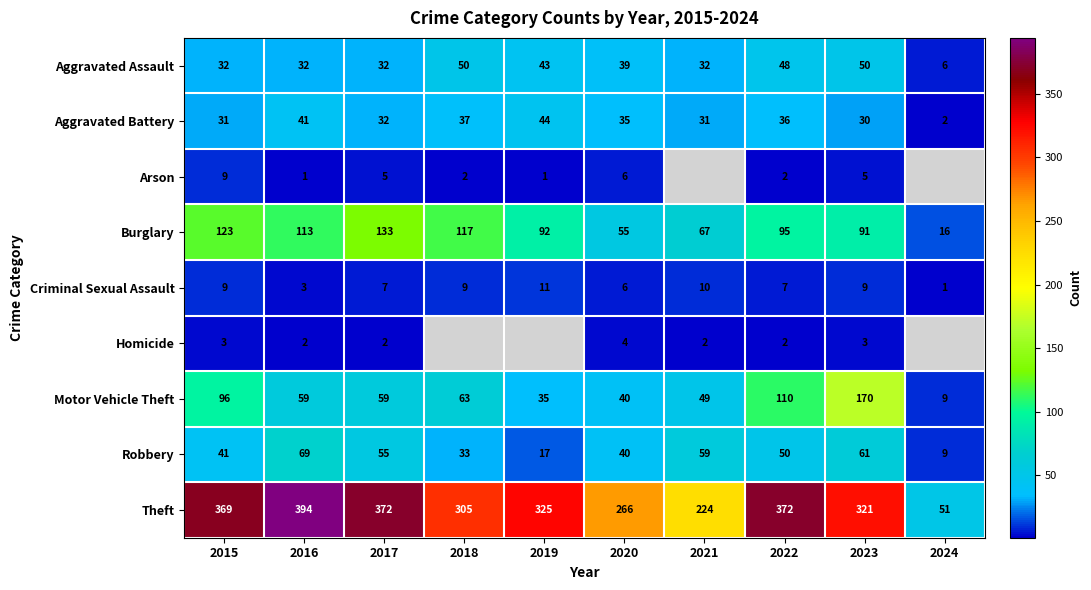

List the labels in order of Robbery value, smallest first.

2024, 2019, 2018, 2020, 2015, 2022, 2017, 2021, 2023, 2016